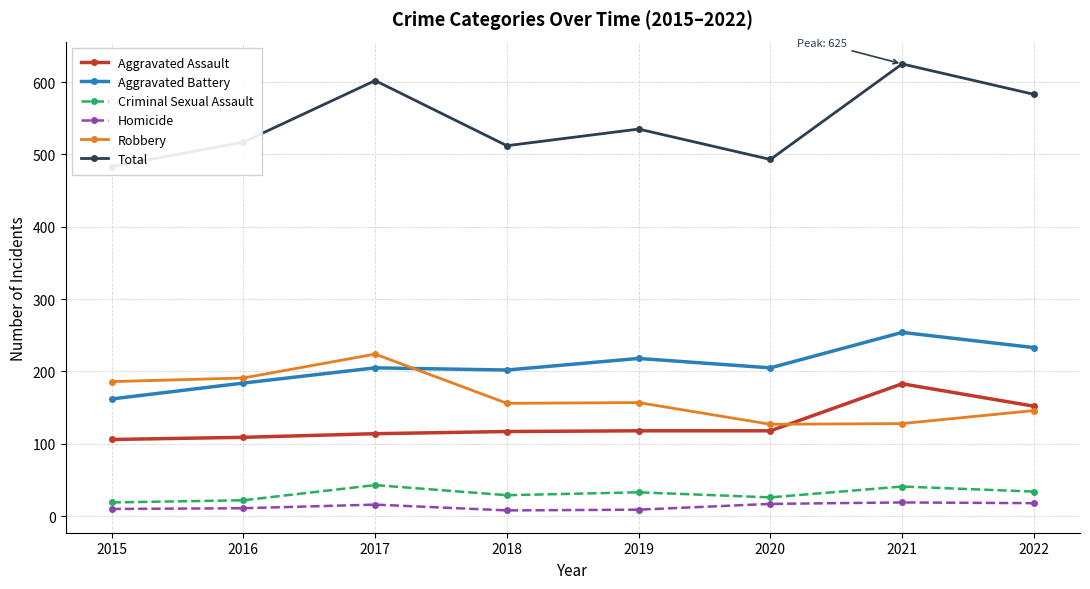

The Total series shows 234 at 2022. True or false?

False